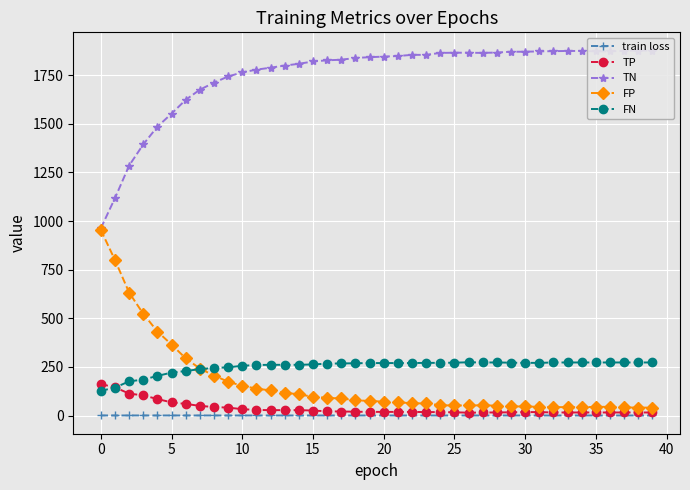

True or false: train loss and TN intersect in this chart.

False